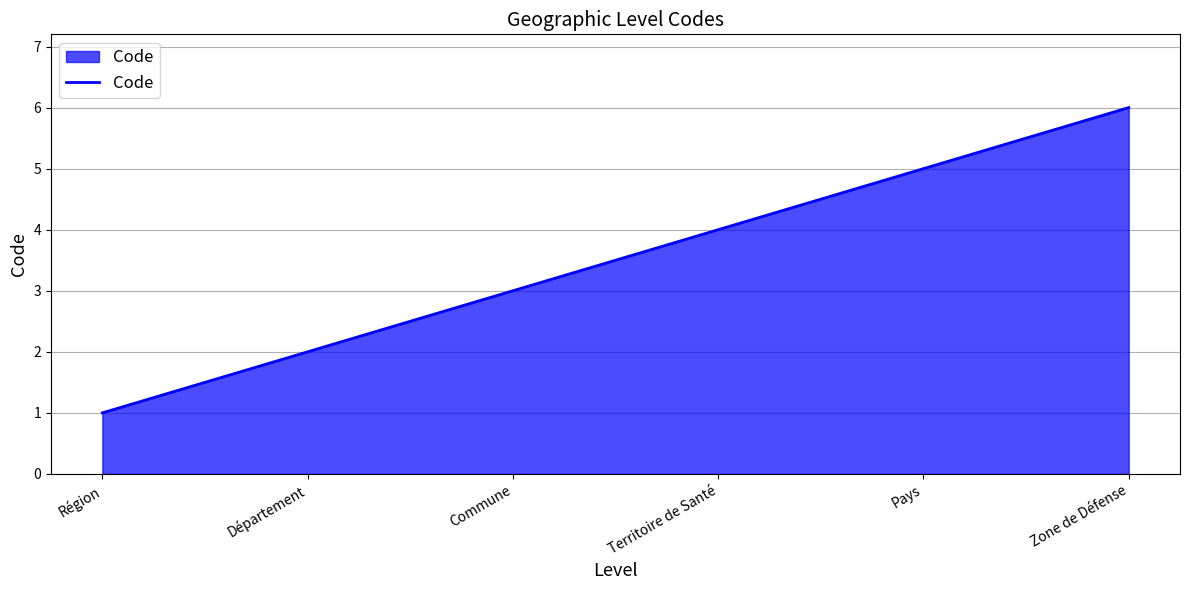

What position from the left is Pays?

5